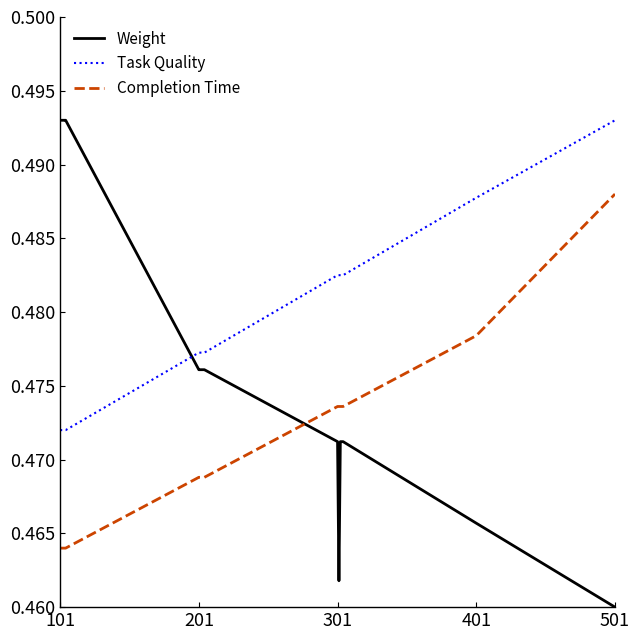

True or false: Completion Time and Weight intersect in this chart.

True